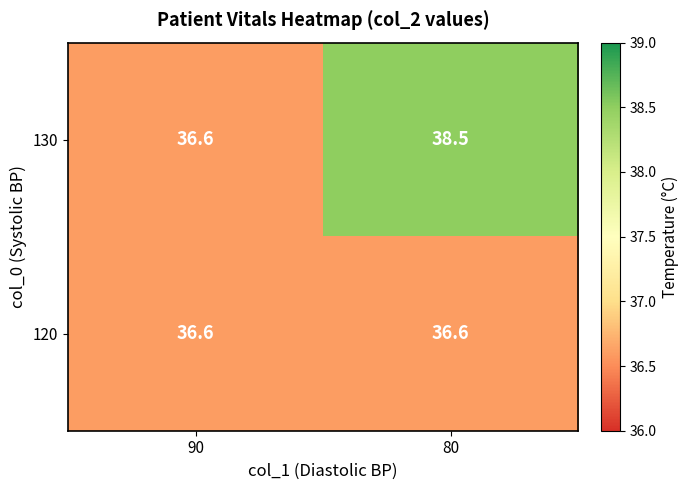

Count the number of categories in the chart.

2